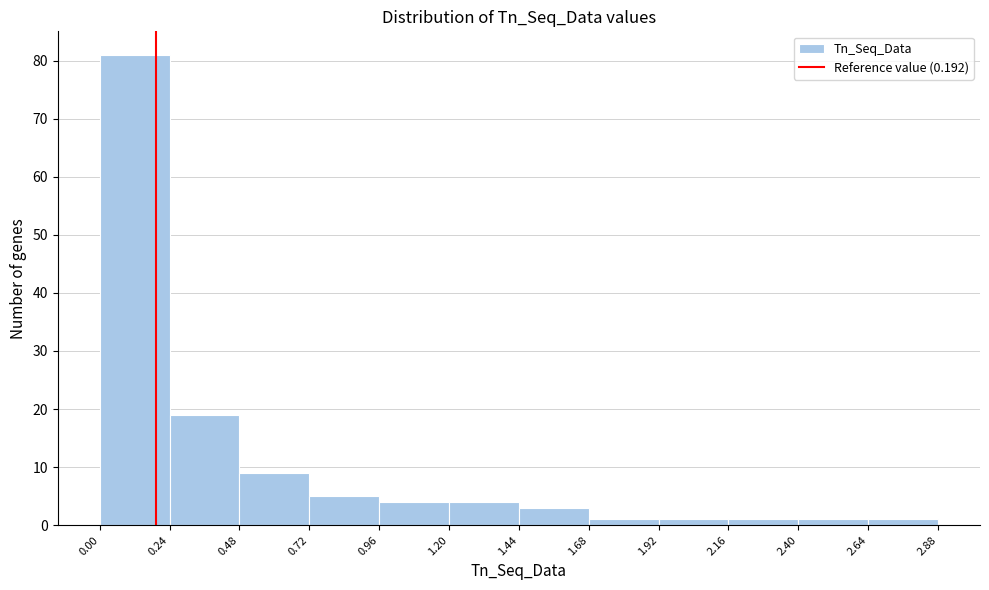

Reading left to right, transcribe this chart: for each bar, give the range it covers on the x-axis and its height. The values are not printed on the chart, so give them approximately, as read against the axis.

0.00 to 0.24: 81
0.24 to 0.48: 19
0.48 to 0.72: 9
0.72 to 0.96: 5
0.96 to 1.20: 4
1.20 to 1.44: 4
1.44 to 1.68: 3
1.68 to 1.92: 1
1.92 to 2.16: 1
2.16 to 2.40: 1
2.40 to 2.64: 1
2.64 to 2.88: 1